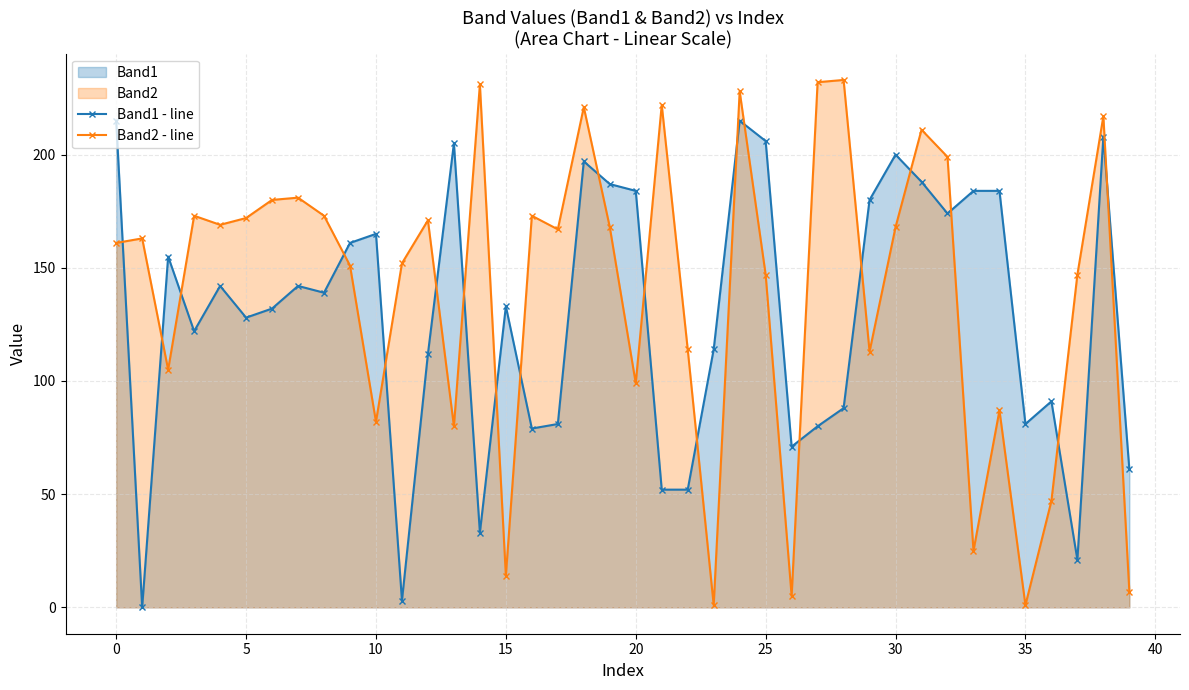

What is the label of the 2nd point from the right?

38